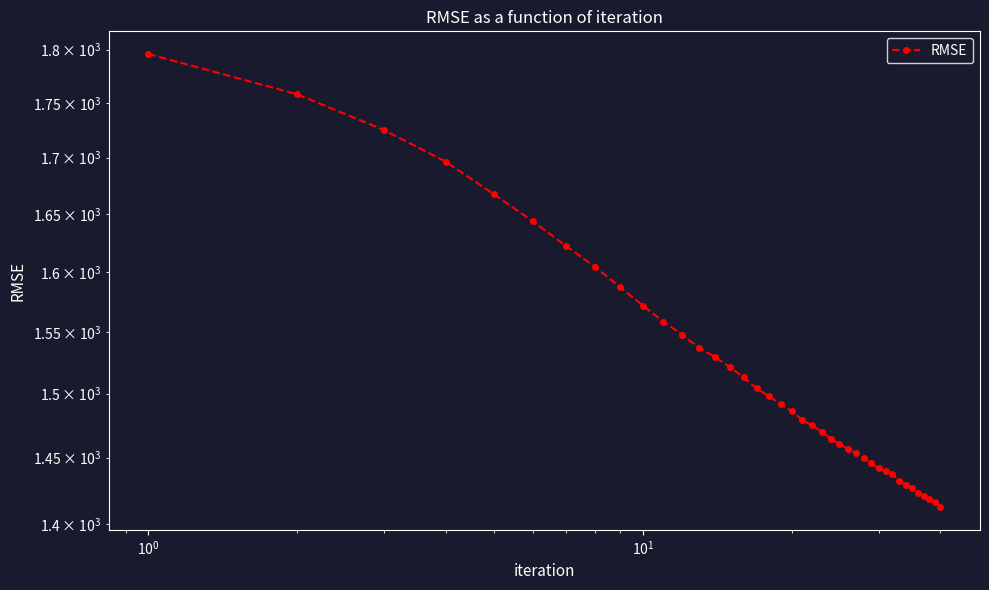

What is the sum of all values?

60712.3